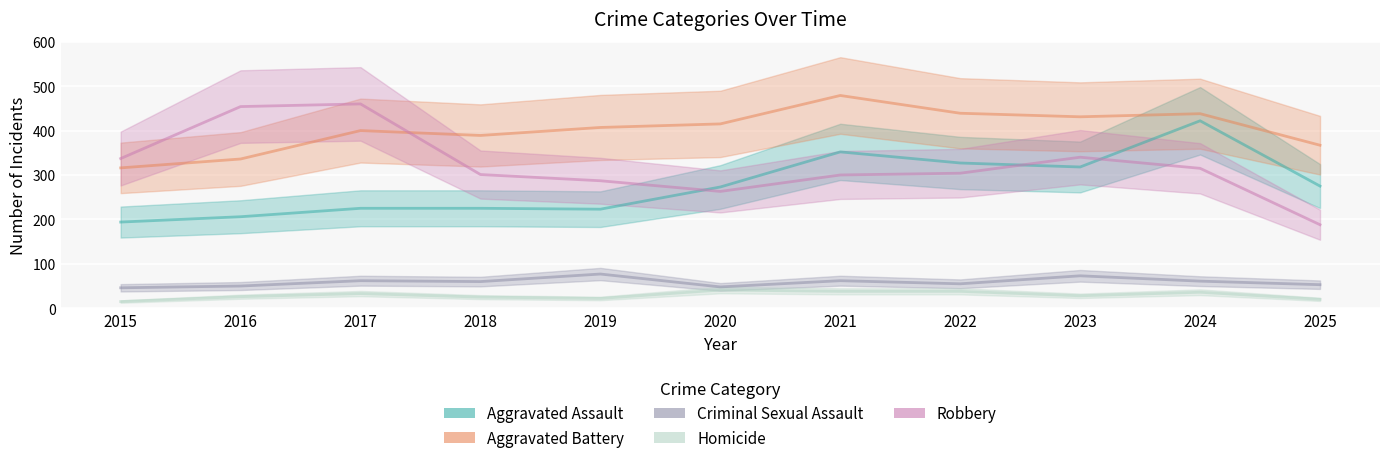

Which label corresponds to the smallest value in the chart?

2015